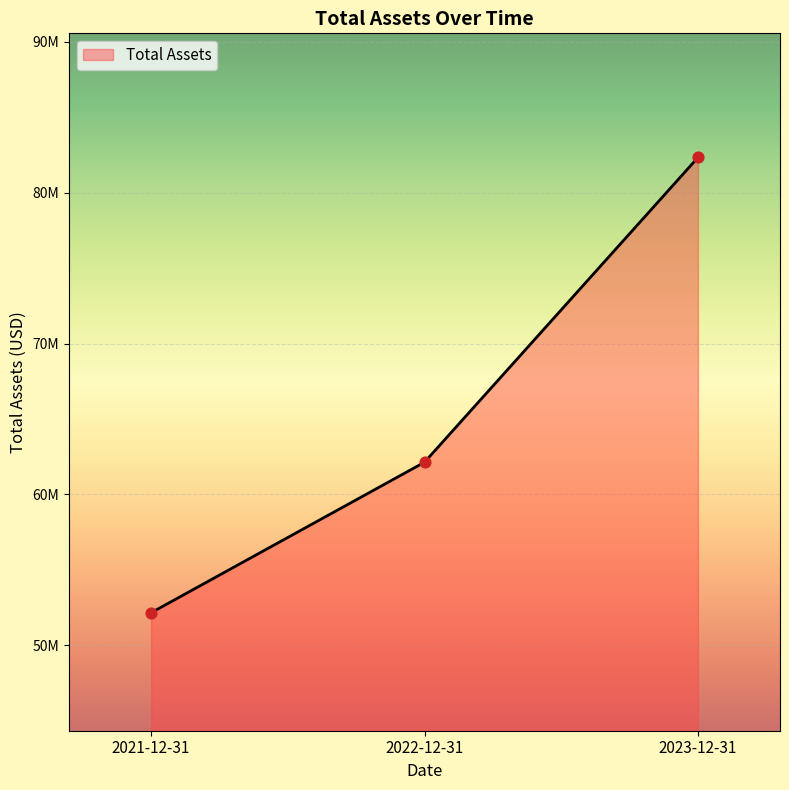

Approximately how many times larger is the value at 2023-12-31 compared to 2022-12-31?

1.3